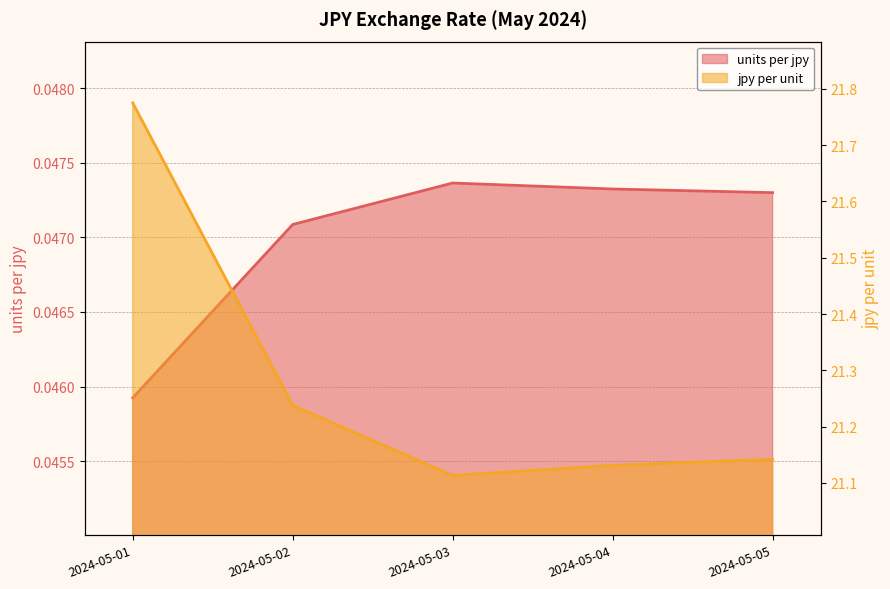

What is the difference between the second highest and second lowest values in the jpy per unit series?

0.1